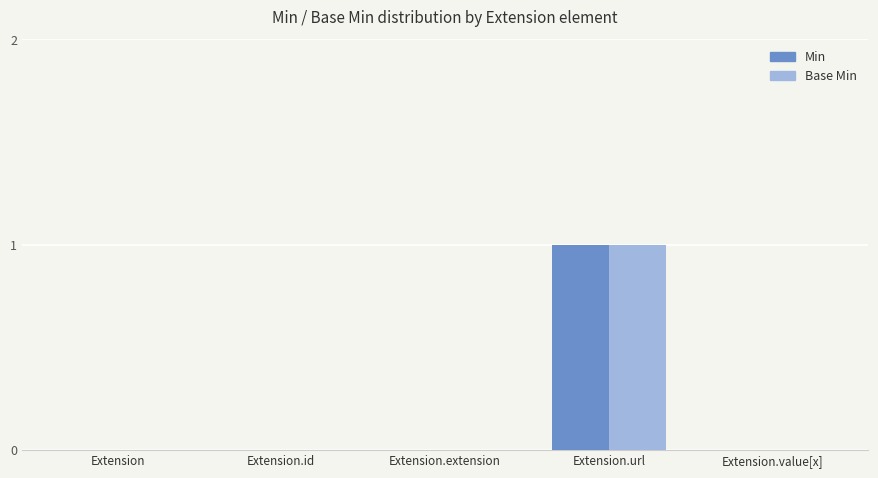

At which category is the sum across all series the highest?

Extension.url